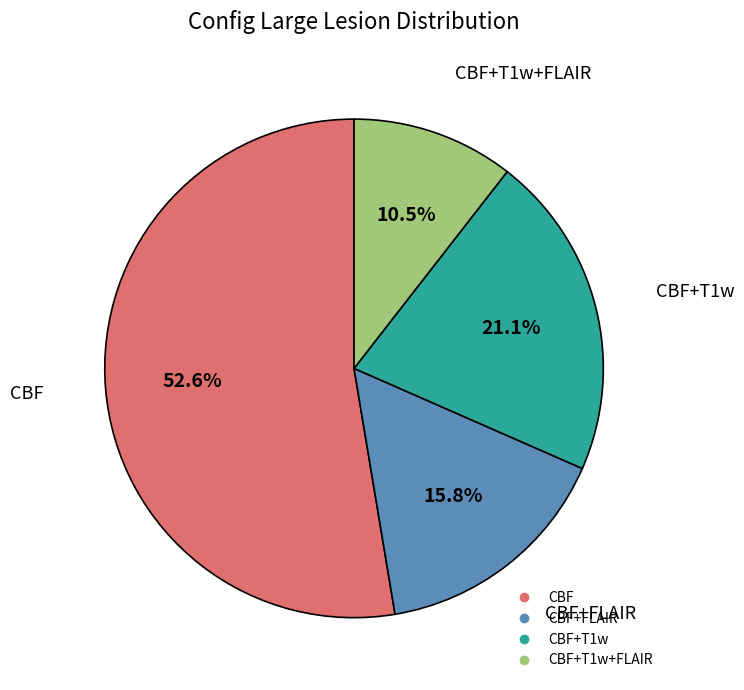

Is there a majority slice in this chart?

Yes